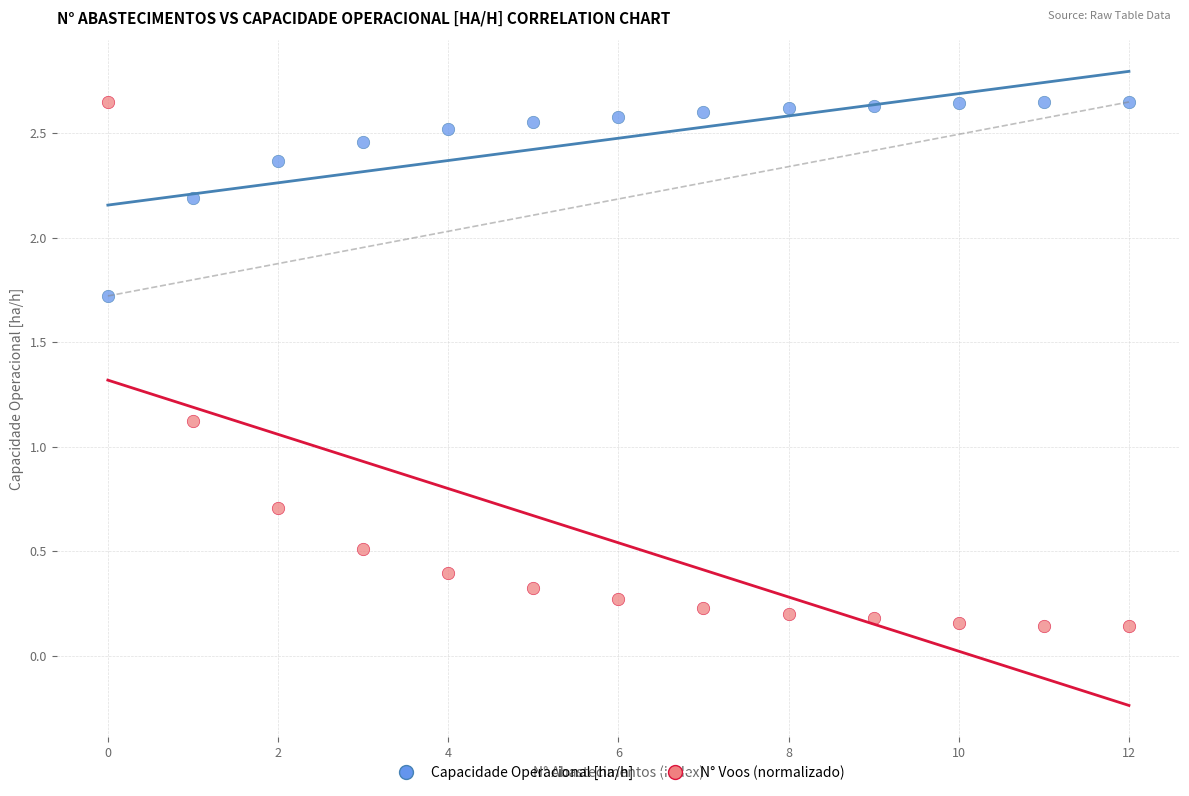

Which series contains the lowest Y value?

N° Voos (normalizado)